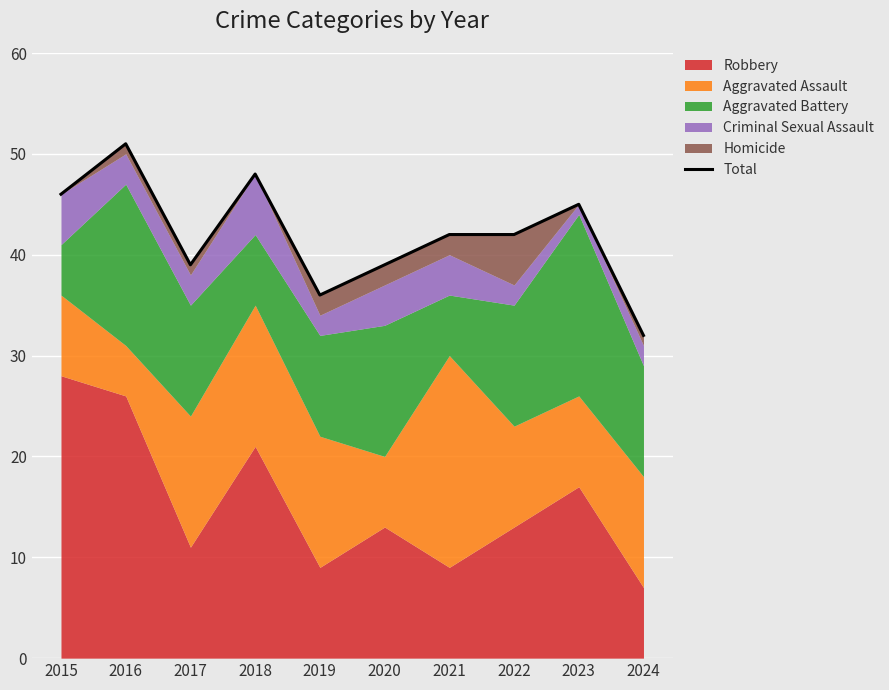

What is the difference between the maximum and minimum values?

19